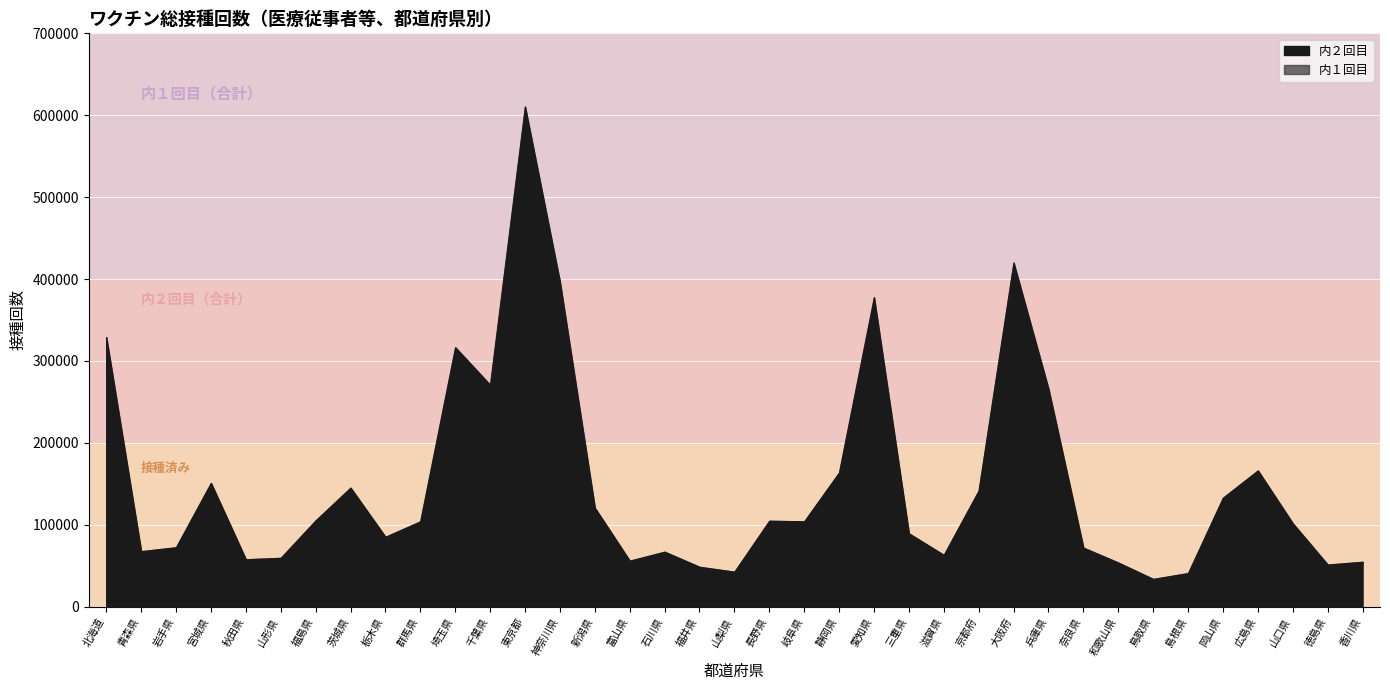

True or false: 内１回目 has more than 2 points higher than both neighbors.

True